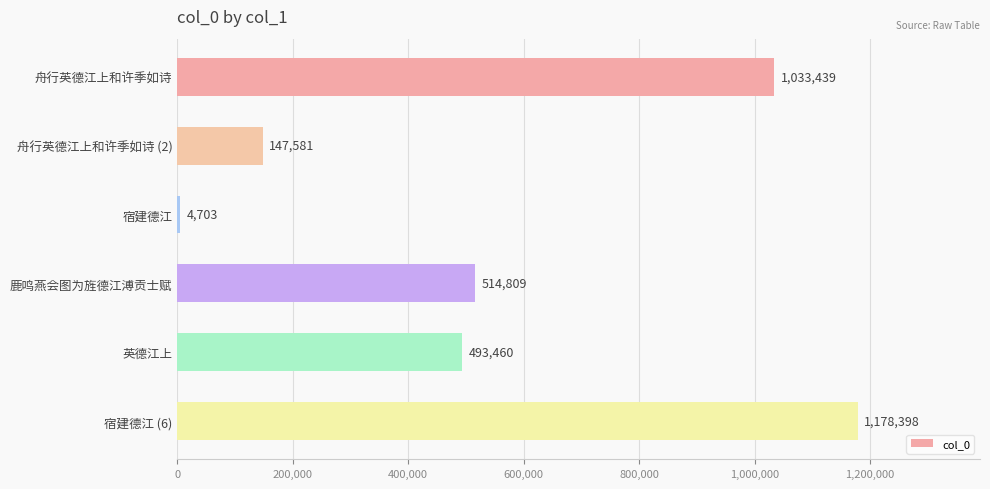

Which label corresponds to the largest value in the chart?

宿建德江 (6)